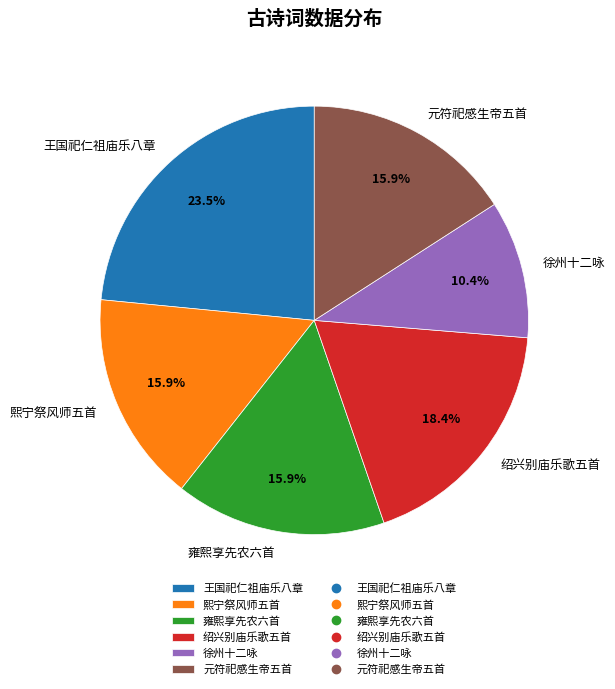

What percentage is NOT represented by 王国祀仁祖庙乐八章?

76.5%